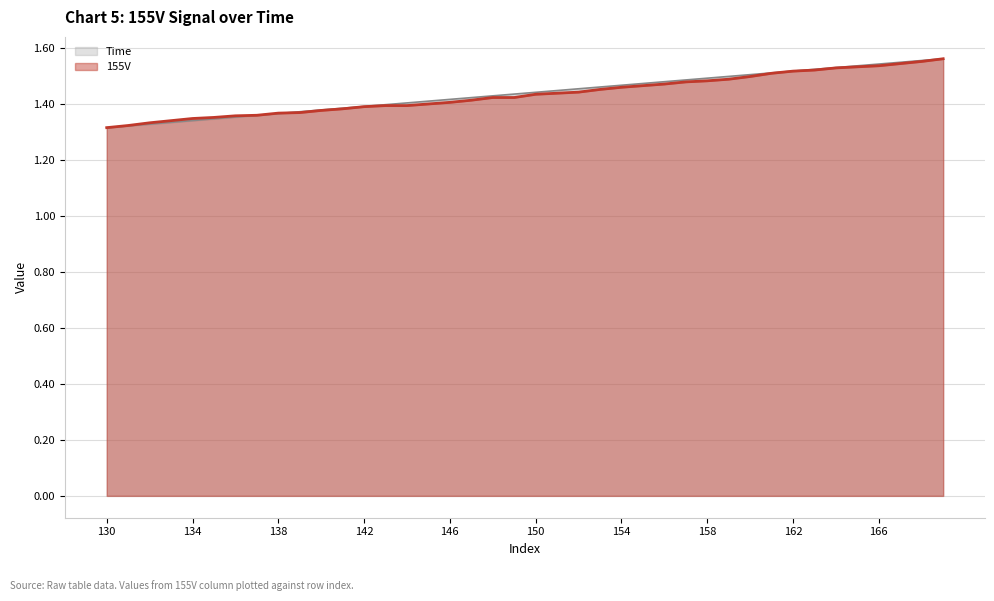

Which category has the lowest value across all series?

130